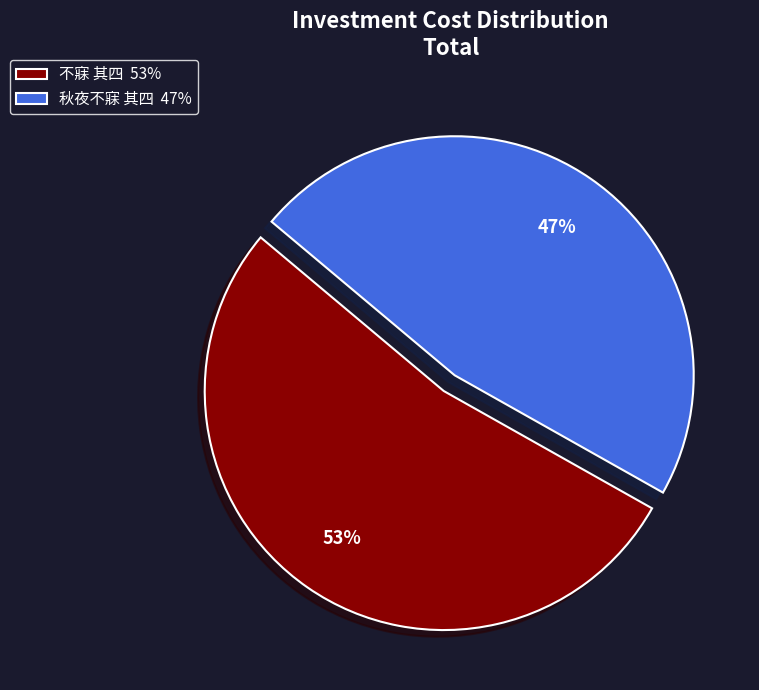

Which category has the biggest portion of the pie?

不寐 其四